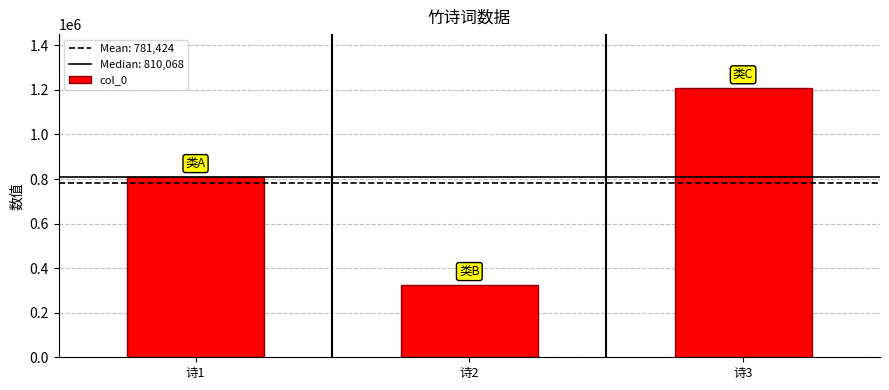

What is the difference between the values at 诗3 and 诗1?

398587